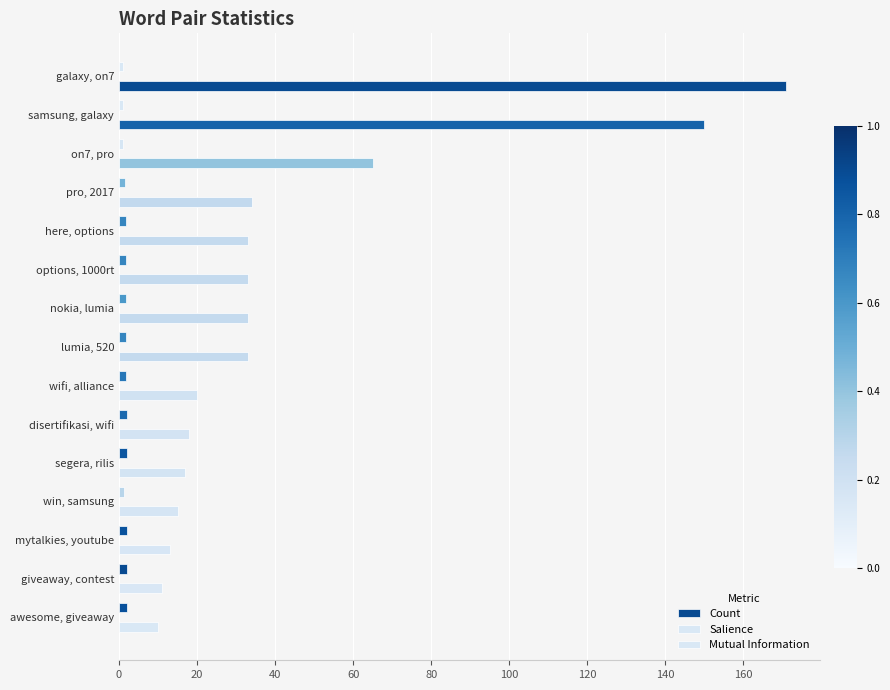

Count the number of categories in the chart.

15